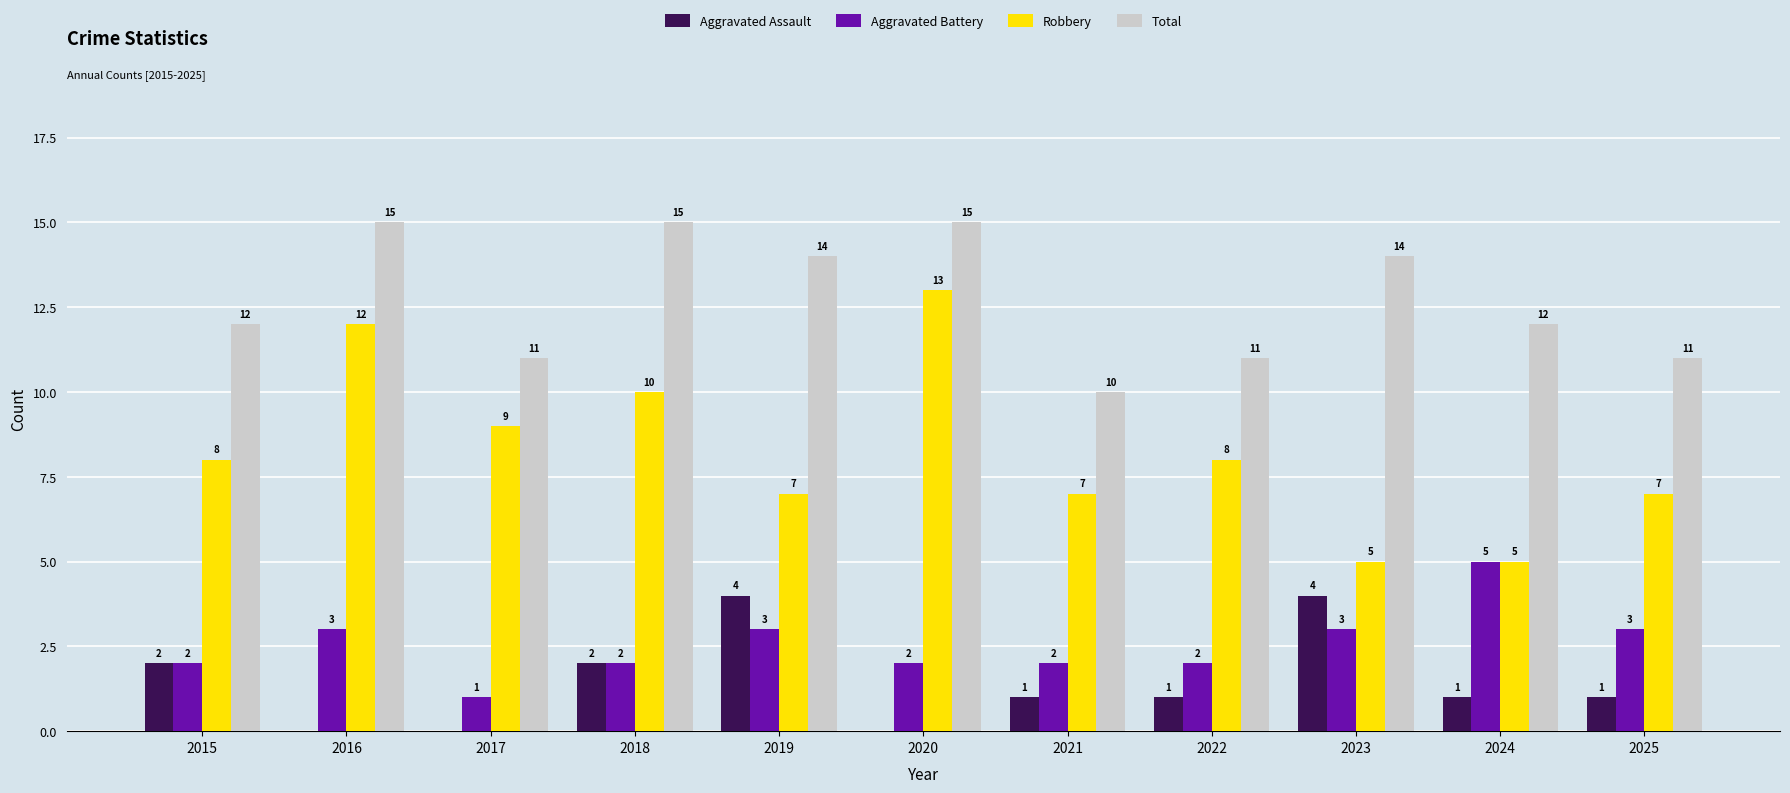

How many Robbery values are between 7 and 10?

7